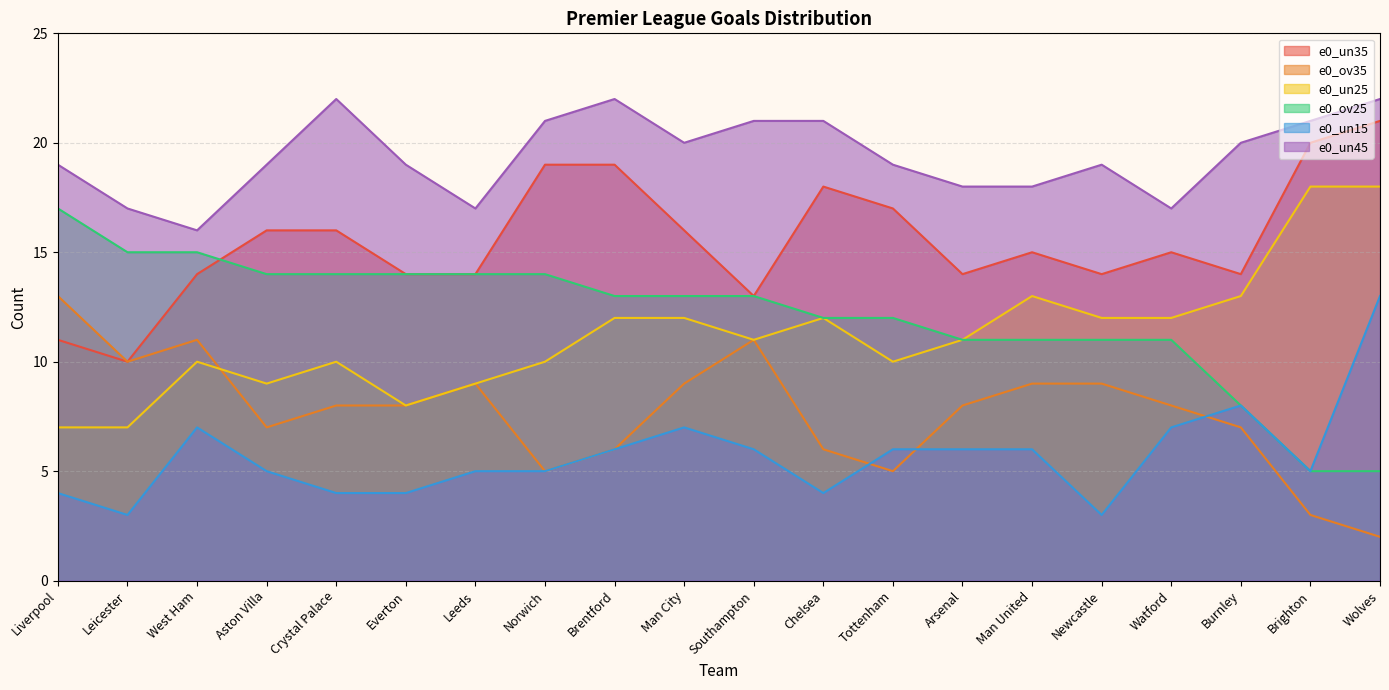

Which has a higher value, Man City or Southampton?

Man City